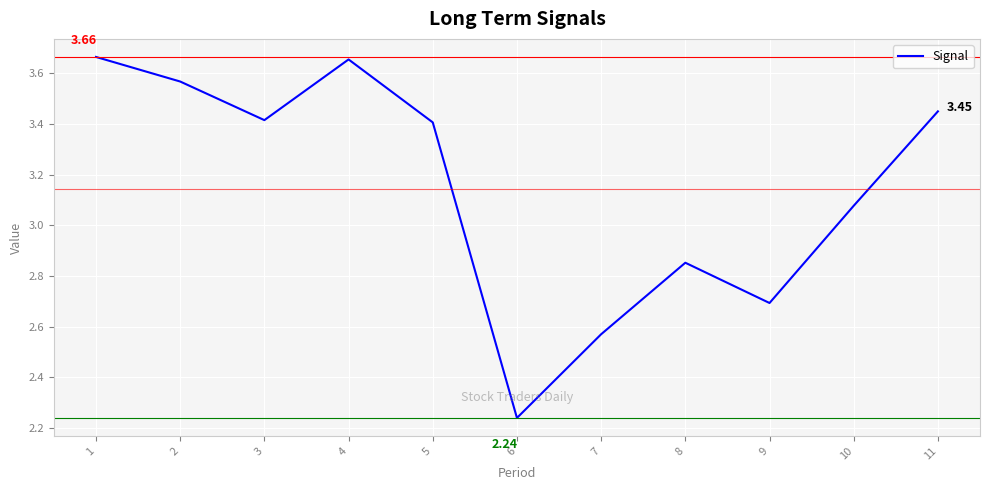

Approximately how many times larger is the value at 5 compared to 3?

1.0